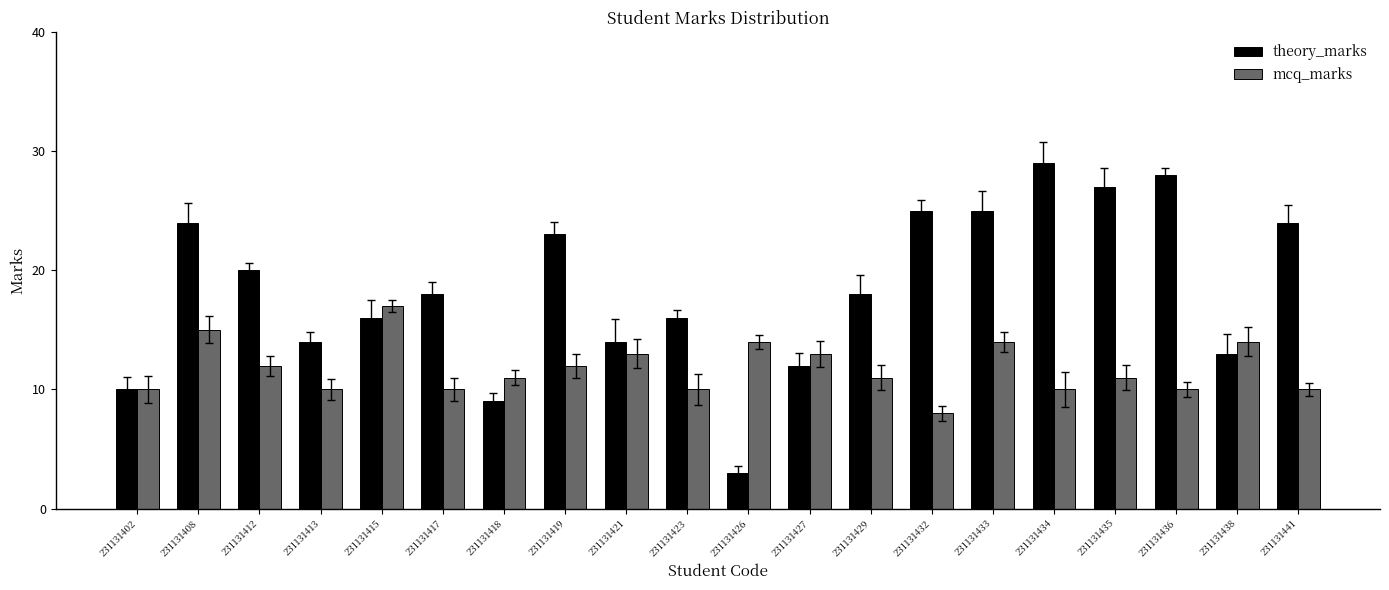

List the labels in order of mcq_marks value, smallest first.

231131432, 231131402, 231131413, 231131417, 231131423, 231131434, 231131436, 231131441, 231131418, 231131429, 231131435, 231131412, 231131419, 231131421, 231131427, 231131426, 231131433, 231131438, 231131408, 231131415